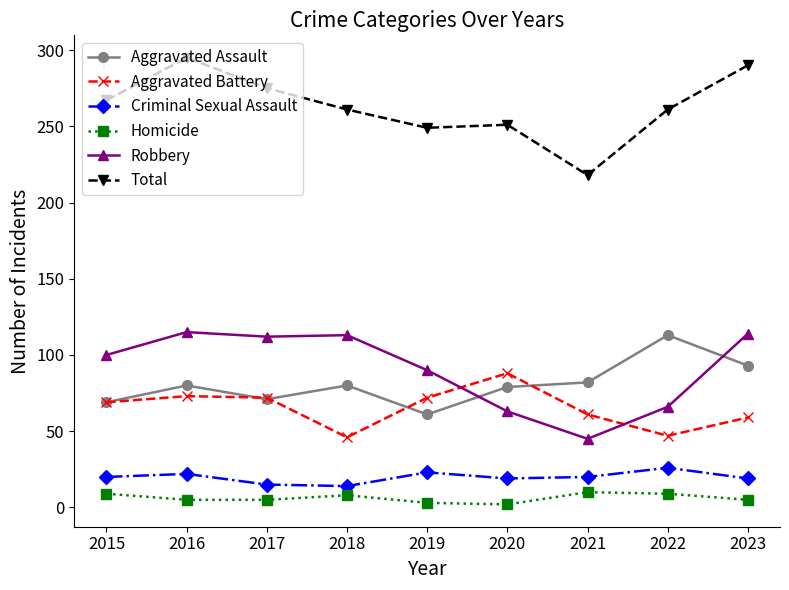

What is the smallest value displayed?

2